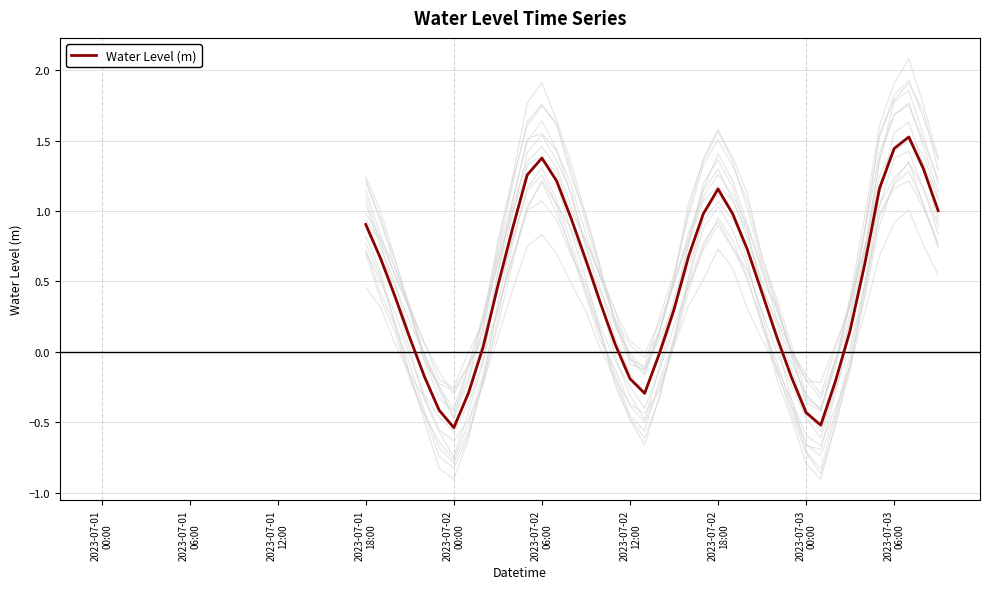

How many interior local peaks (higher than both neighbors) does the data have?

3